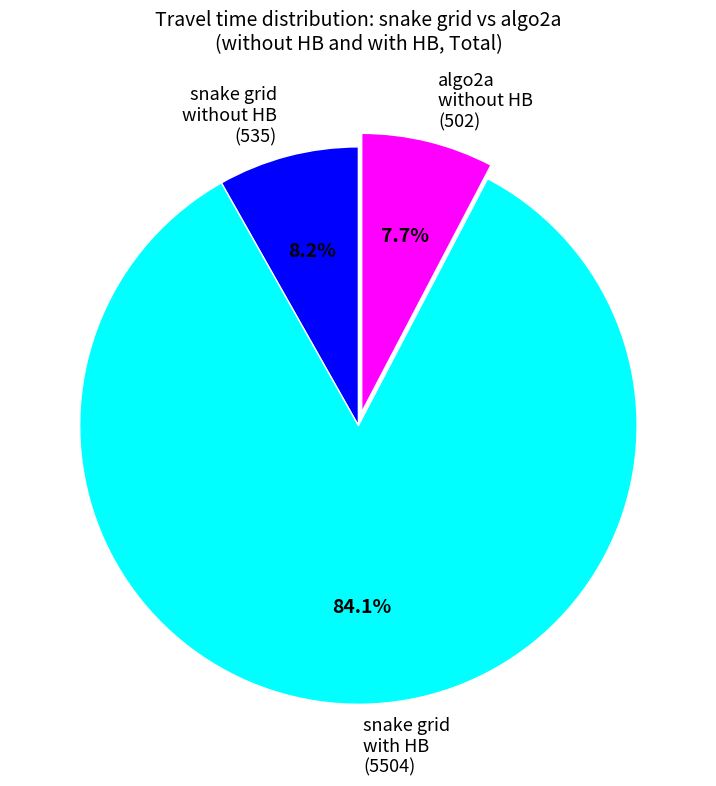

Which has a higher value, snake grid without HB (535) or snake grid with HB (5504)?

snake grid with HB (5504)